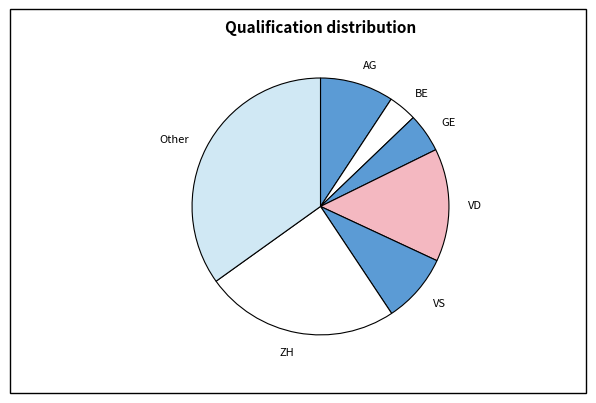

Rank the categories by value from lowest to highest.

BE, GE, VS, AG, VD, ZH, Other